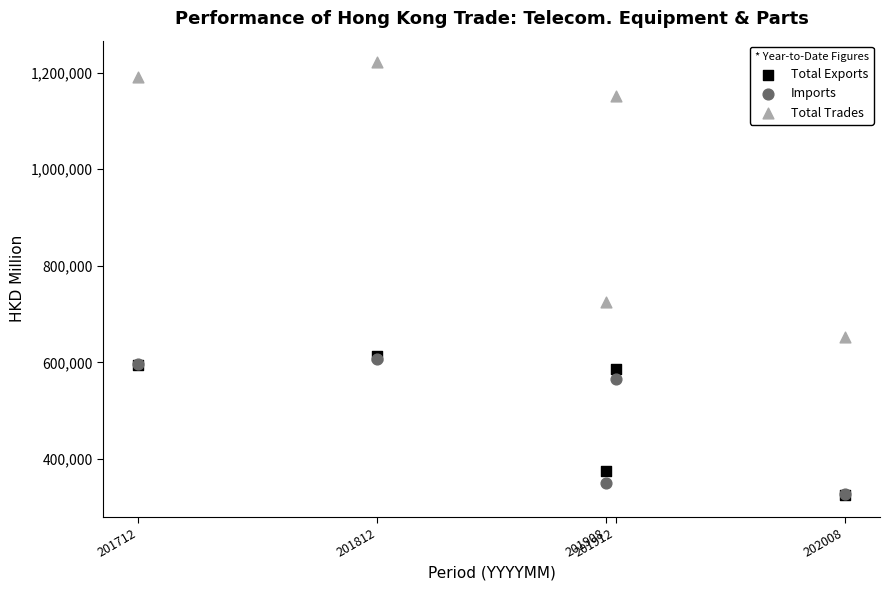

Which series contains the highest Y value?

Total Trades